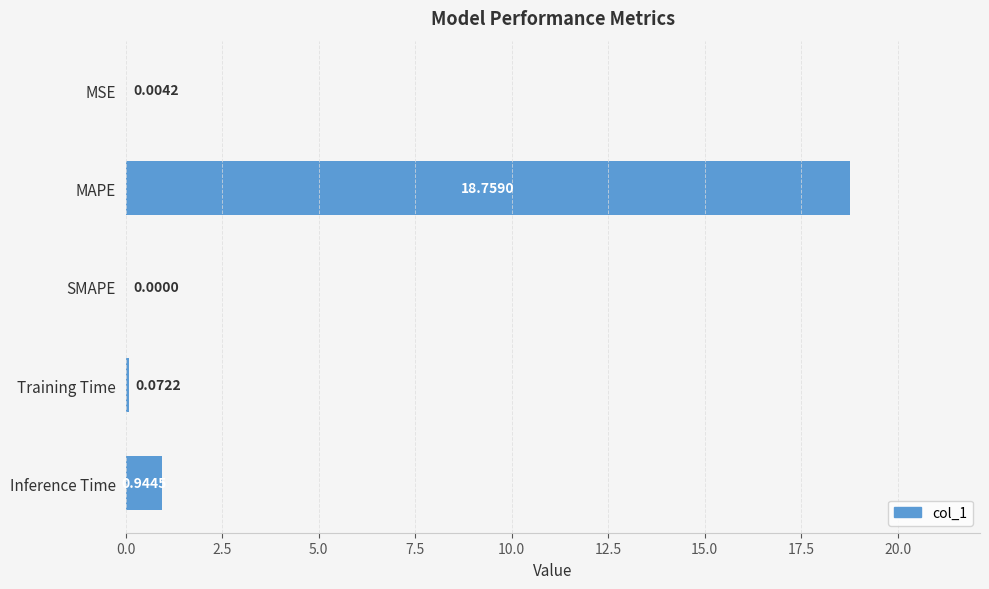

What is the change in value from SMAPE to Inference Time?

+0.9